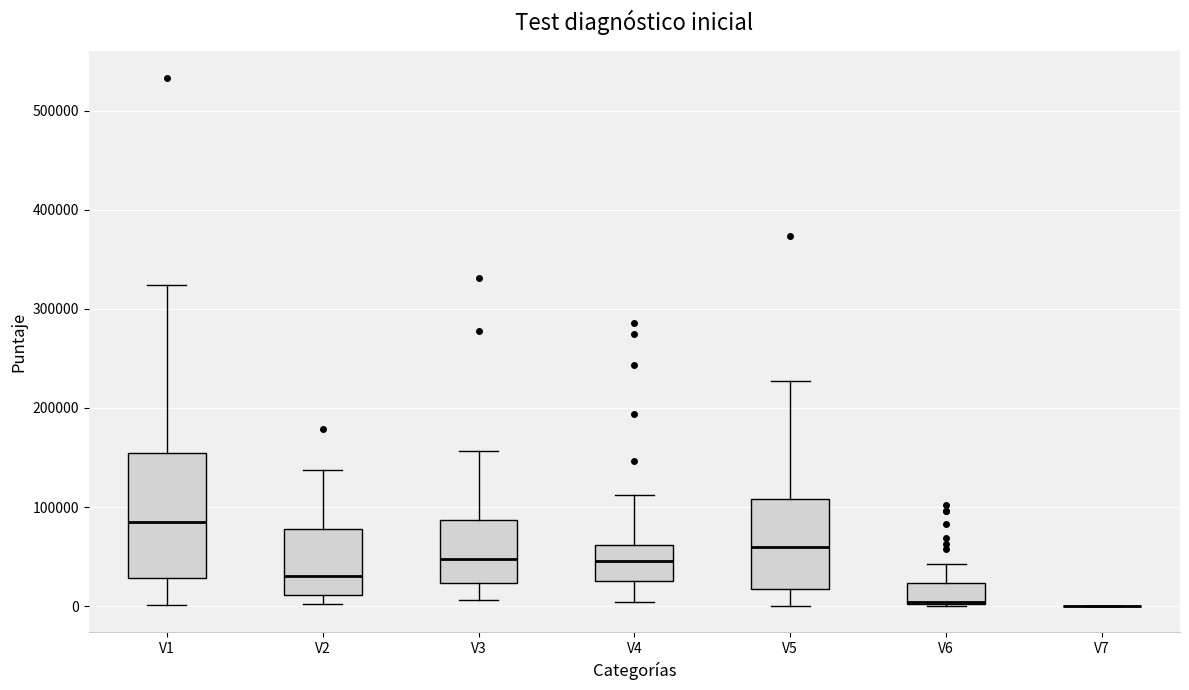

Where does the median line of the box for V1 sit on the y-axis? The values are not printed on the chart, so give them approximately, as read against the axis.

80000